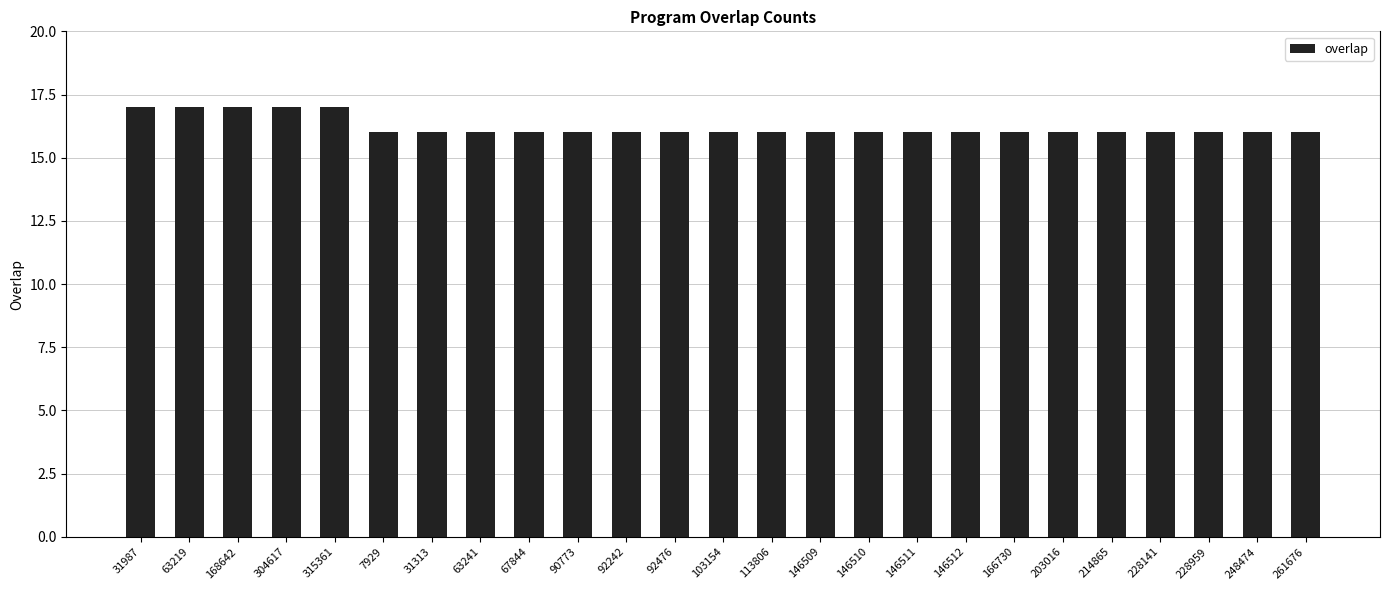

What position from the left is 63241?

8